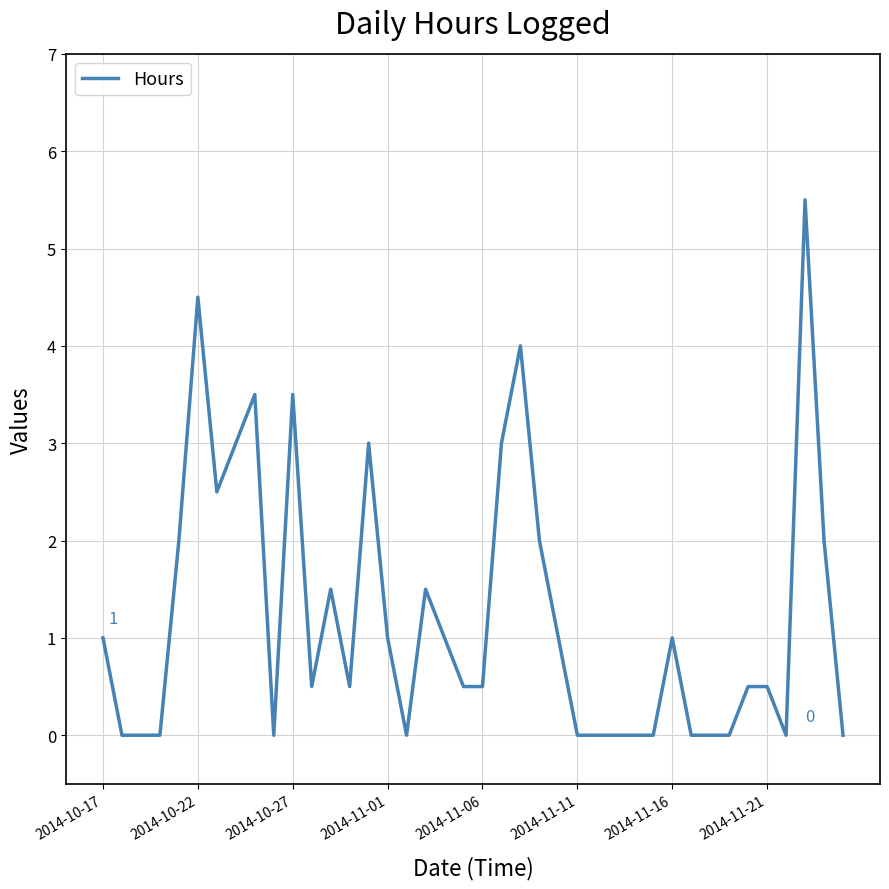

What is the difference between the maximum and minimum values?

5.5